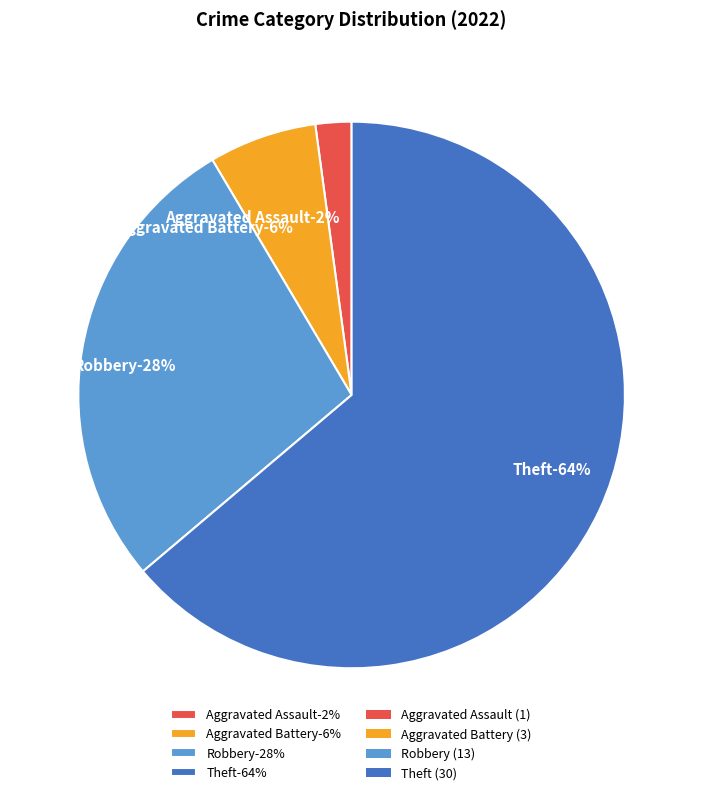

Which slice represents more than half of the pie?

Theft